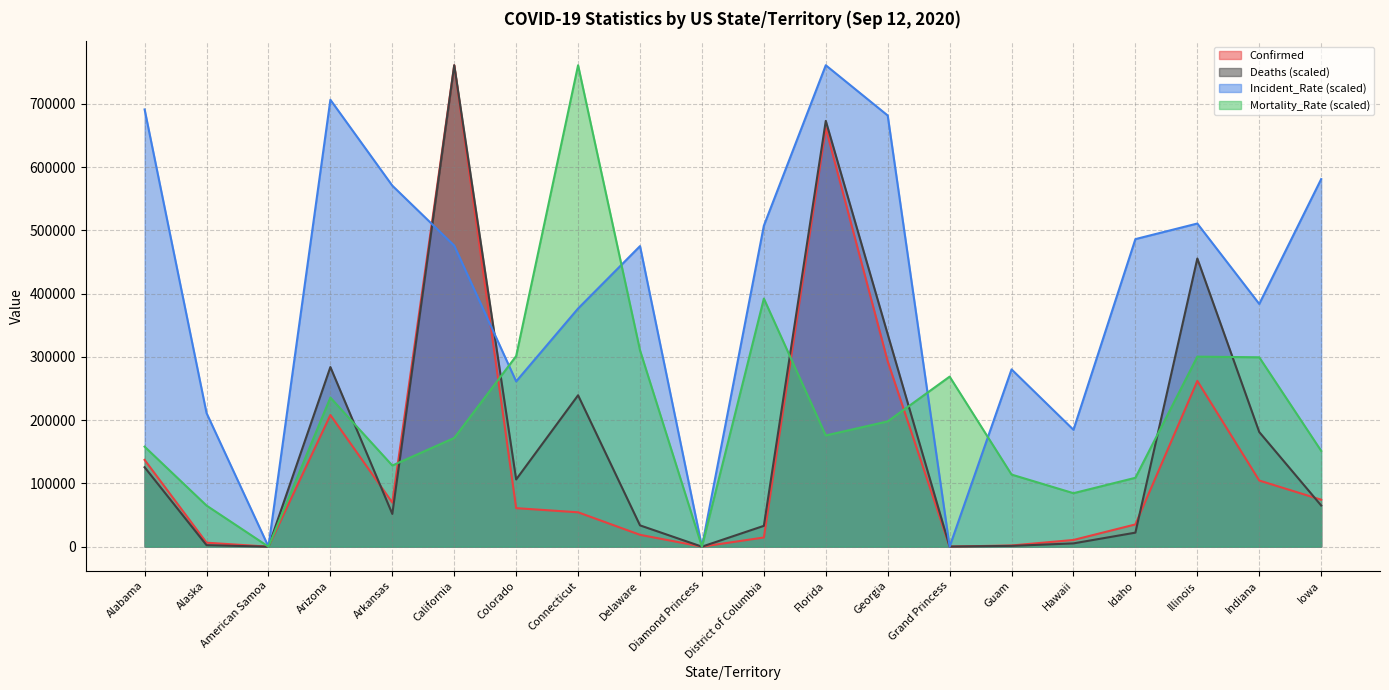

In Incident_Rate, how many points are lower than both neighbors (excluding endpoints)?

6